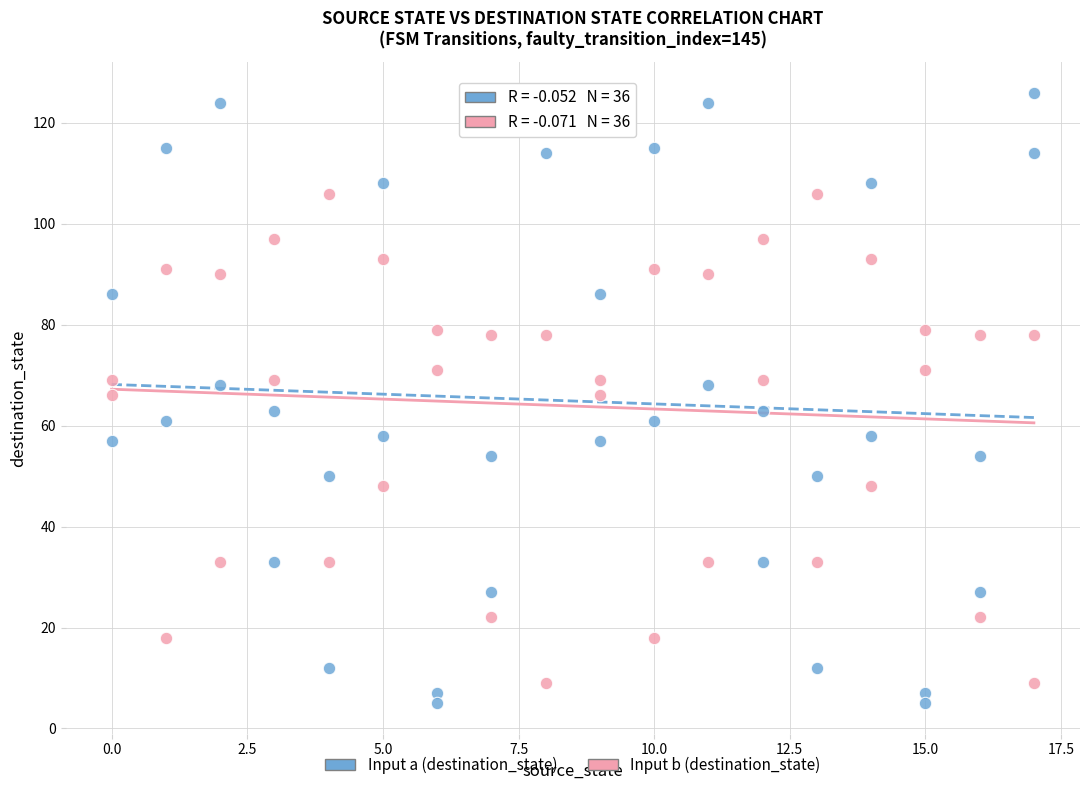

Across all data points, what is the range of Y values (max minus min)?

121